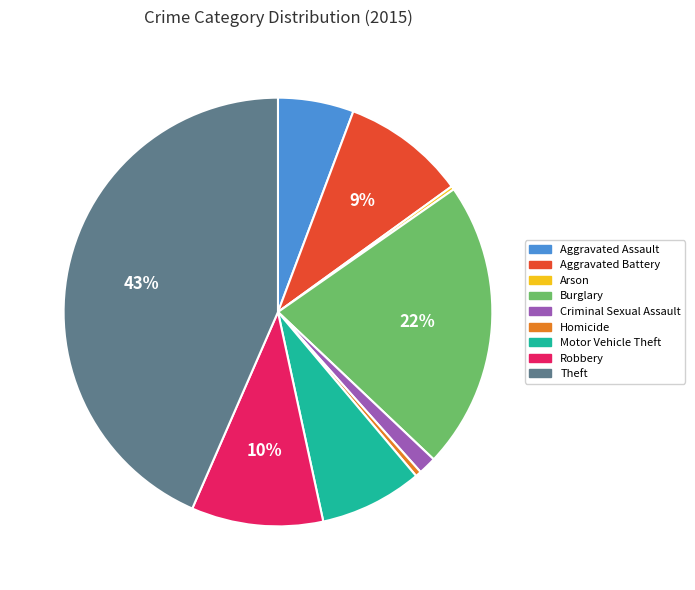

Between Motor Vehicle Theft and Aggravated Assault, which is larger?

Motor Vehicle Theft